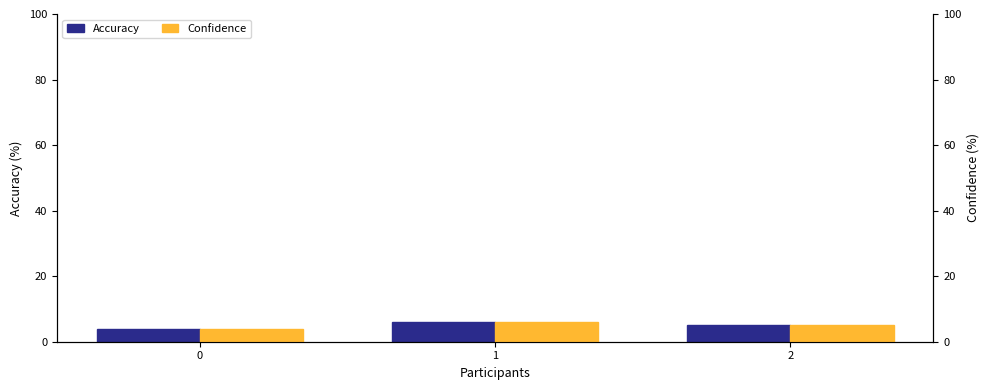

Rank the series at 1 from highest to lowest value.

Accuracy, Confidence